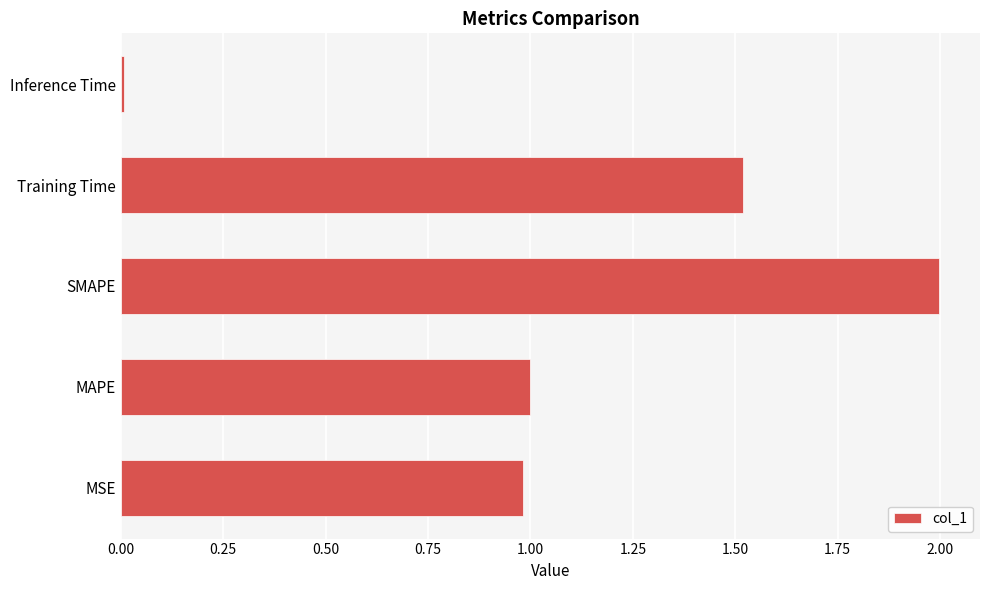

What is the change in value from SMAPE to Training Time?

-0.5